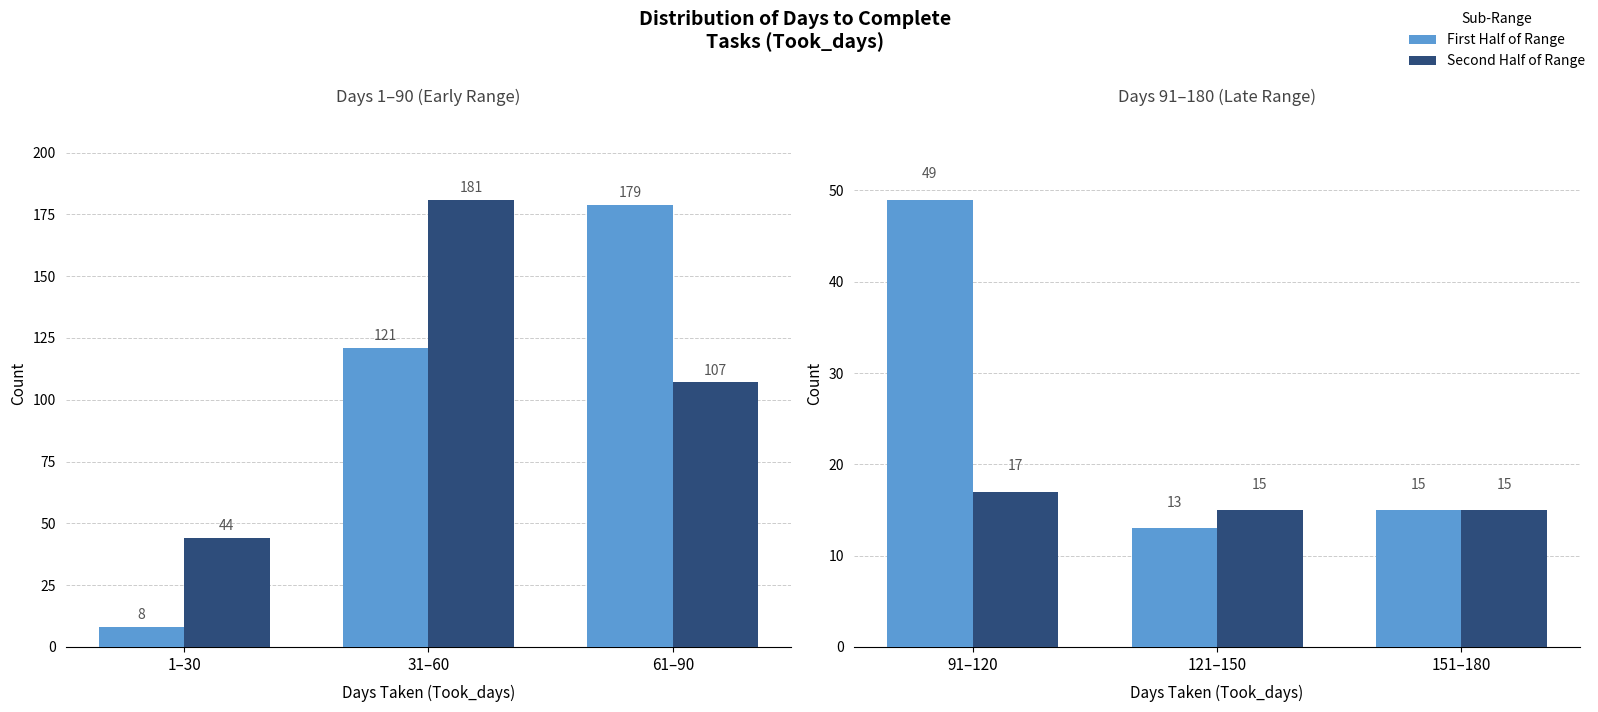

Rank the series at 151–180 from highest to lowest value.

First Half of Range, Second Half of Range